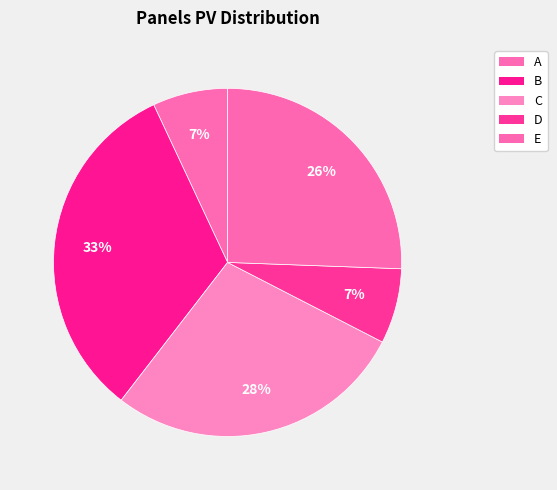

To the nearest percent, what is the difference between the largest and smallest slice percentages?

26%